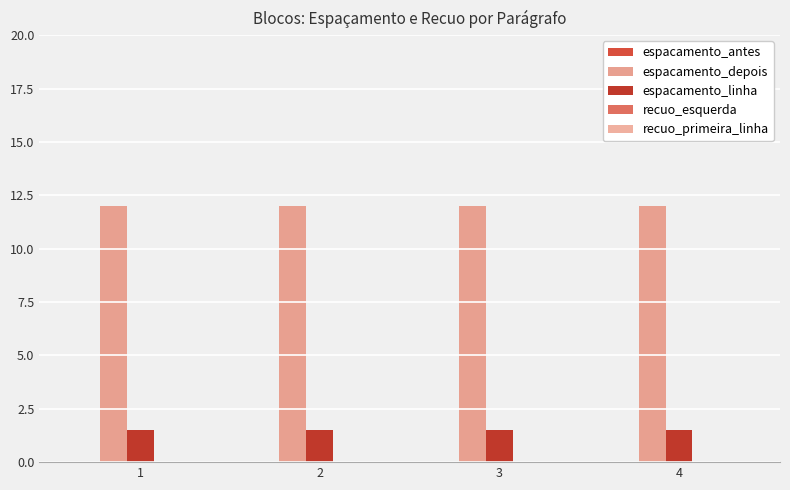

What is the difference between the highest and lowest values at 2?

10.5